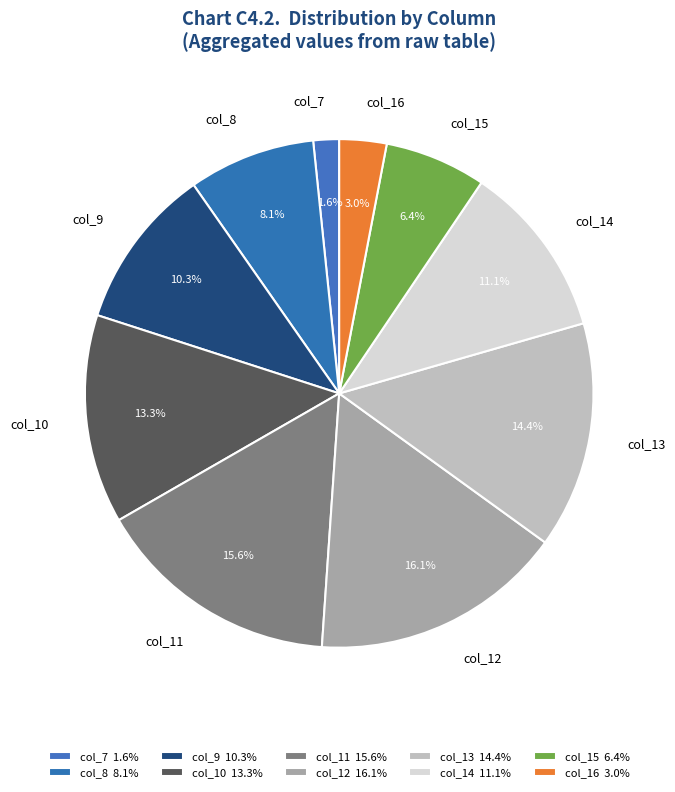

To the nearest percent, what percentage of the pie is col_12?

16%